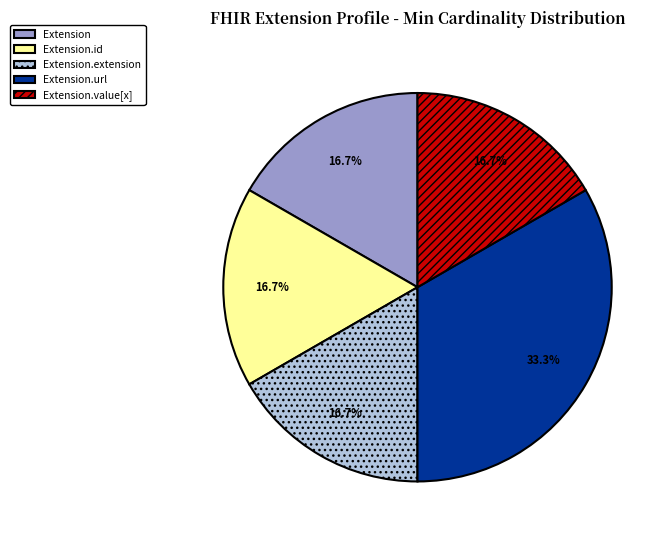

Do Extension.id and Extension together represent more than half of the pie?

No